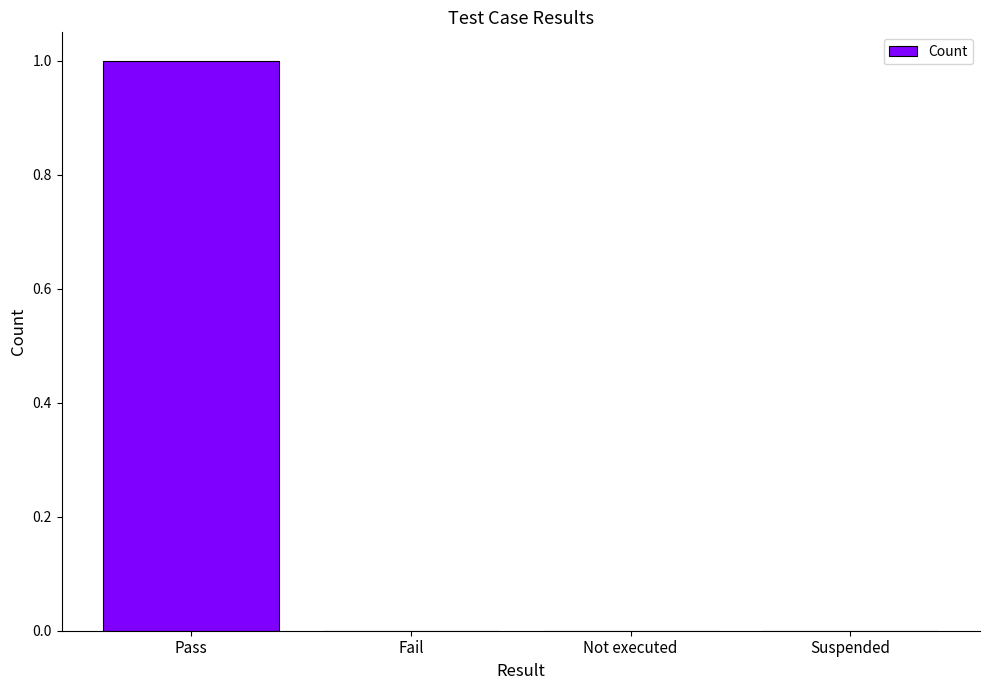

Between Pass and Not executed, which is larger?

Pass